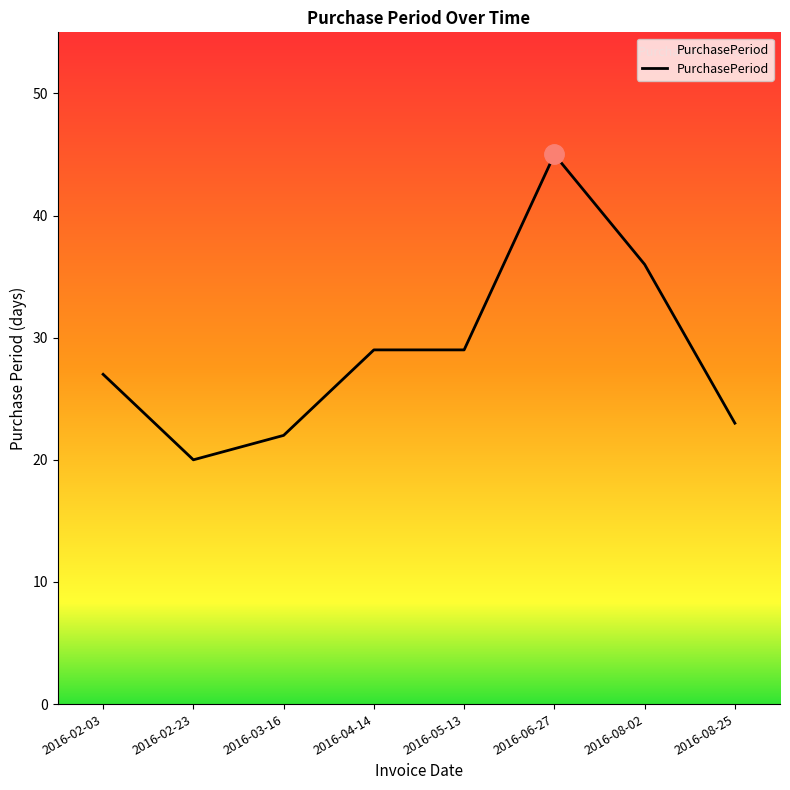

What position from the right is 2016-02-03?

8